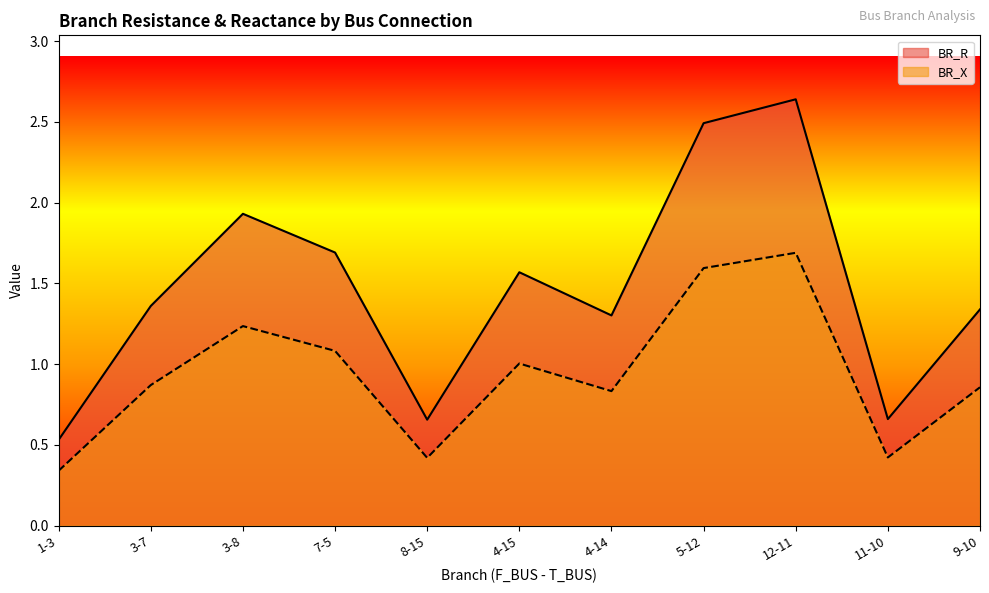

Reading left to right, what are all the values shown in this chart?

BR_R: 0.3	0.9	1.2	1.1	0.4	1.0	0.8	1.6	1.7	0.4	0.9
BR_X: 0.5	1.4	1.9	1.7	0.7	1.6	1.3	2.5	2.6	0.7	1.3